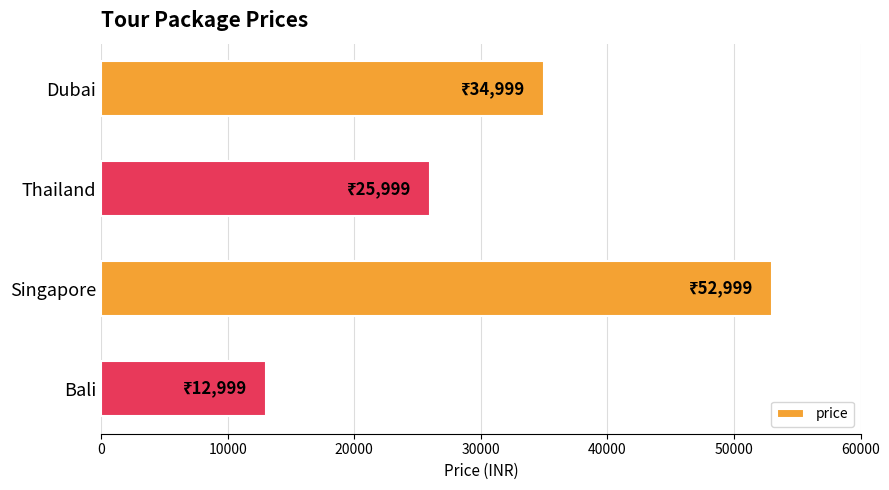

What is the label of the 1st bar from the bottom?

Bali